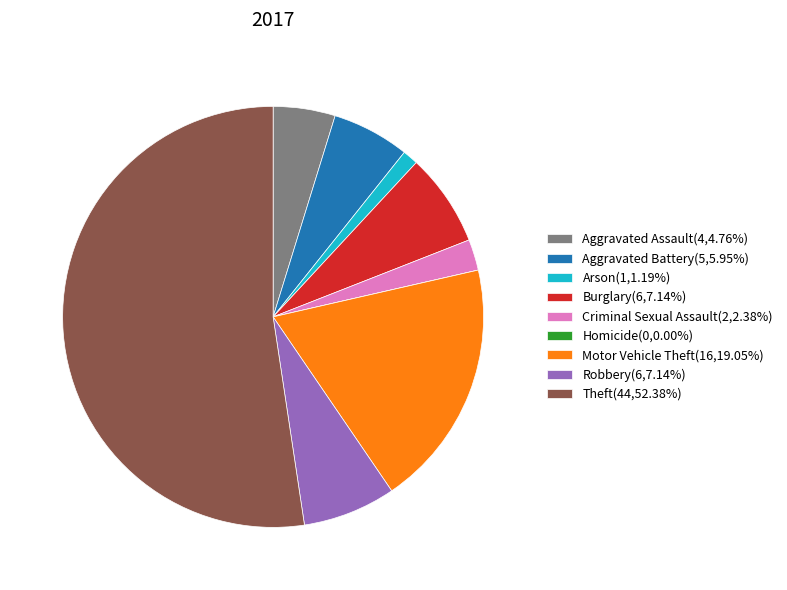

What is the ratio of the value at Motor Vehicle Theft(16,19.05%) to the value at Robbery(6,7.14%)?

2.7